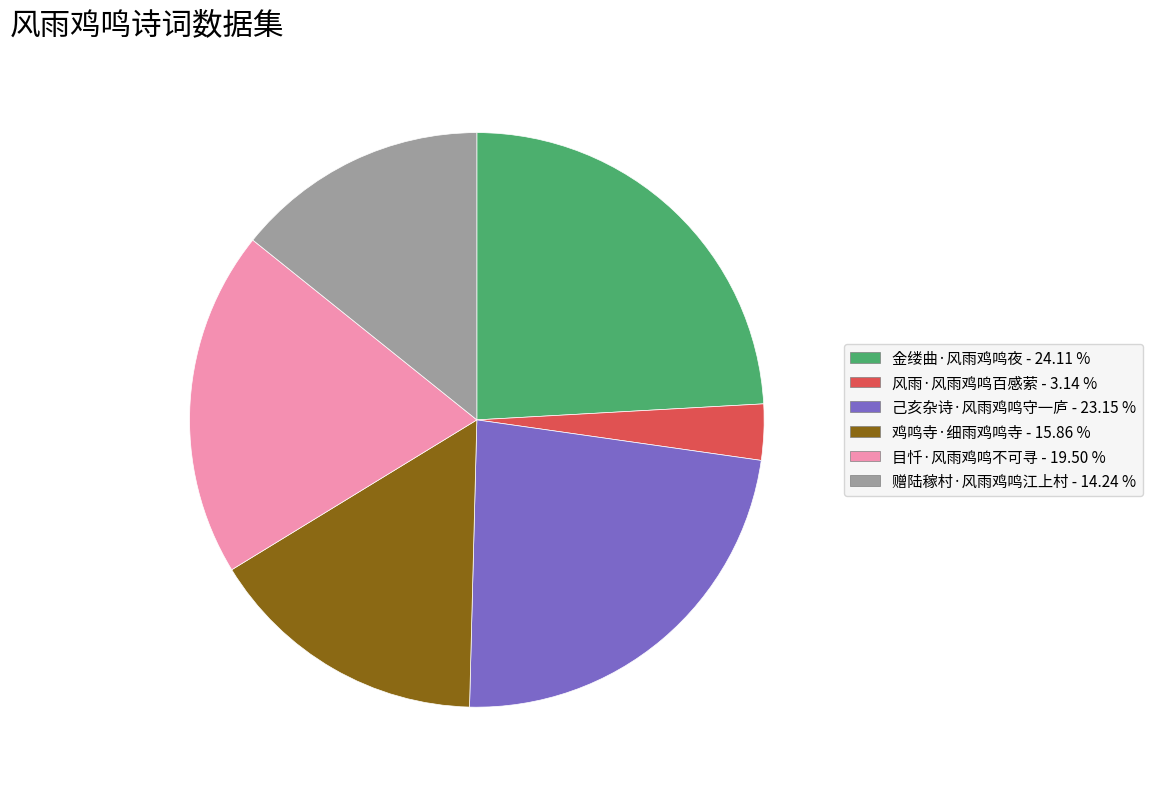

Combined, do 目忏·风雨鸡鸣不可寻 and 鸡鸣寺·细雨鸡鸣寺 account for over 50%?

No